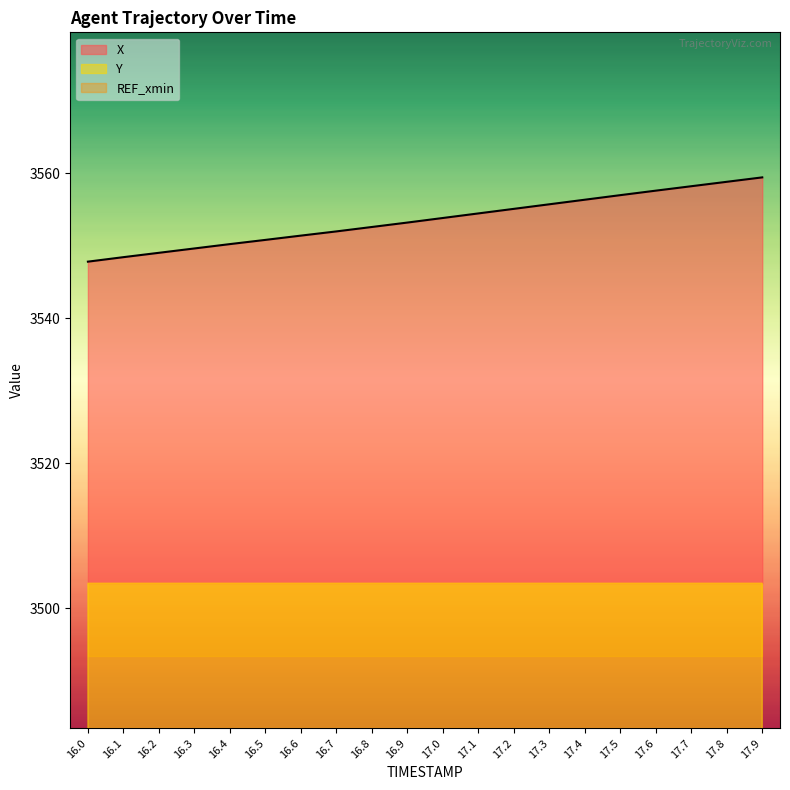

Where is X nearest to the value 3553?

16.9